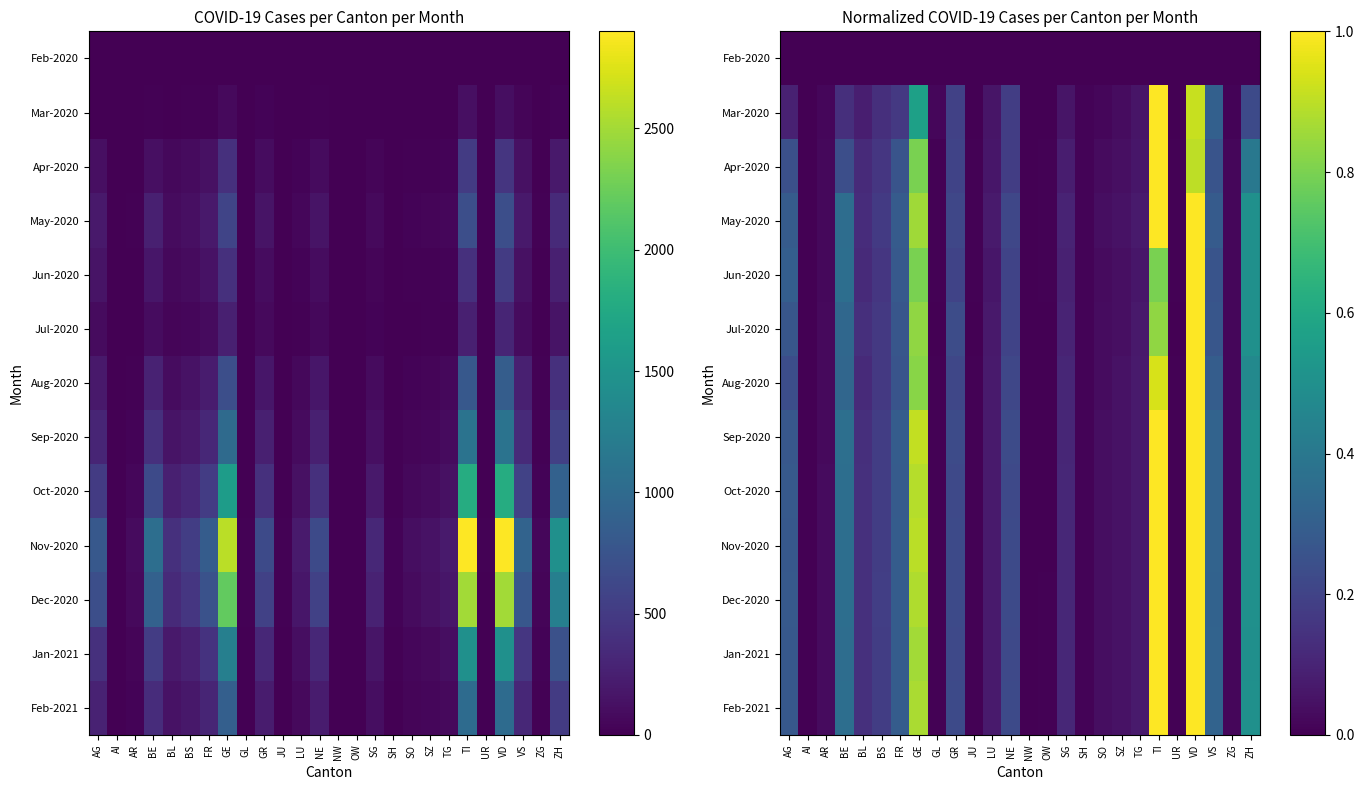

List the labels in order of Nov-2020 value, smallest first.

AI, NW, OW, UR, GL, JU, SH, ZG, AR, SO, SZ, LU, TG, SG, BL, BS, GR, NE, AG, FR, VS, BE, ZH, GE, TI, VD